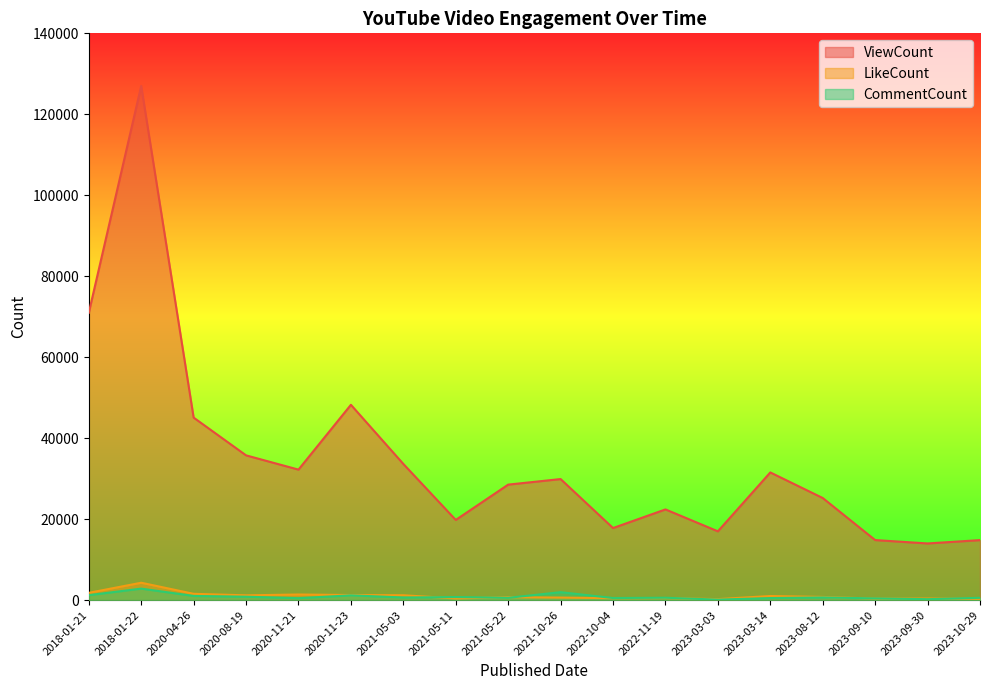

How many lines are shown in the chart?

3